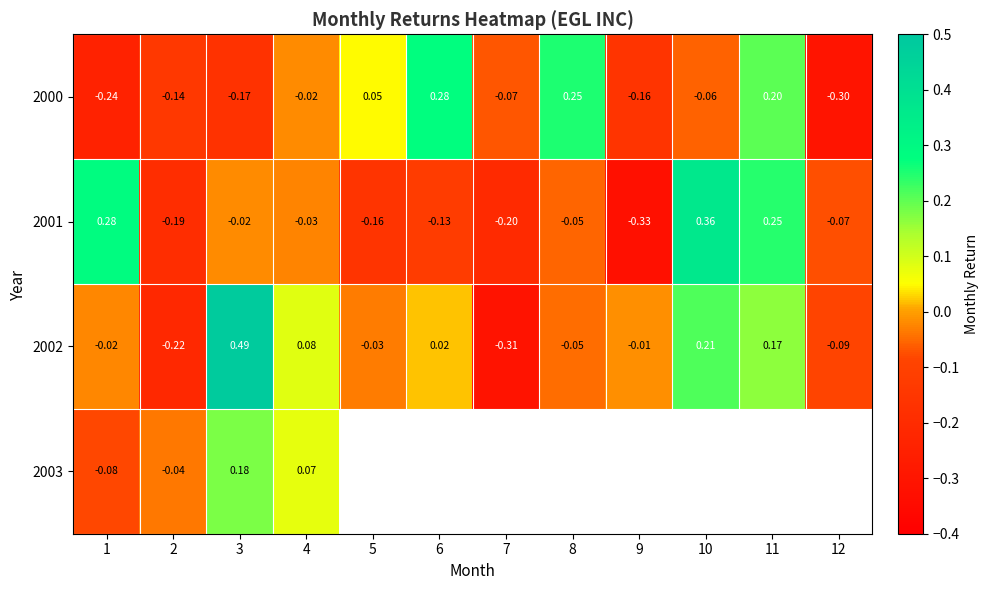

What is the total value across all series at 2?

-0.6